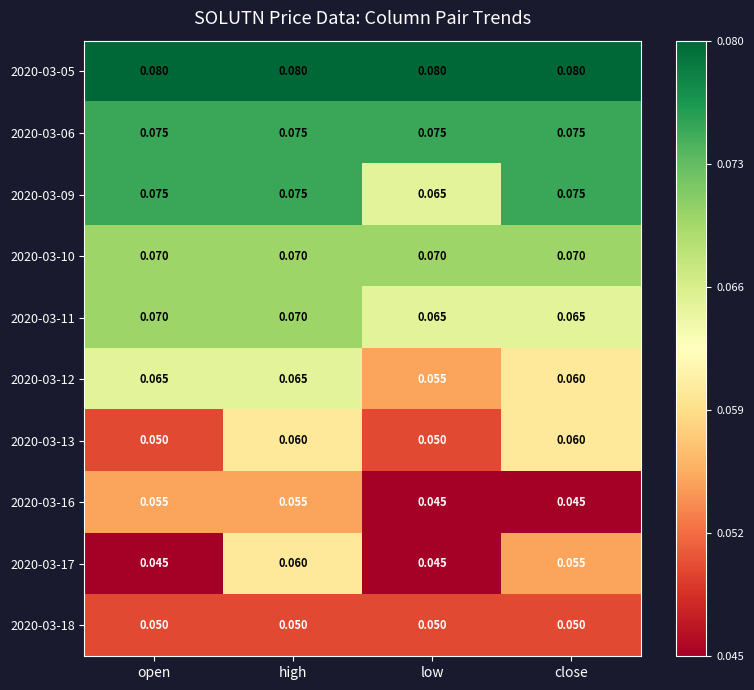

At which category is the sum across all series the highest?

high